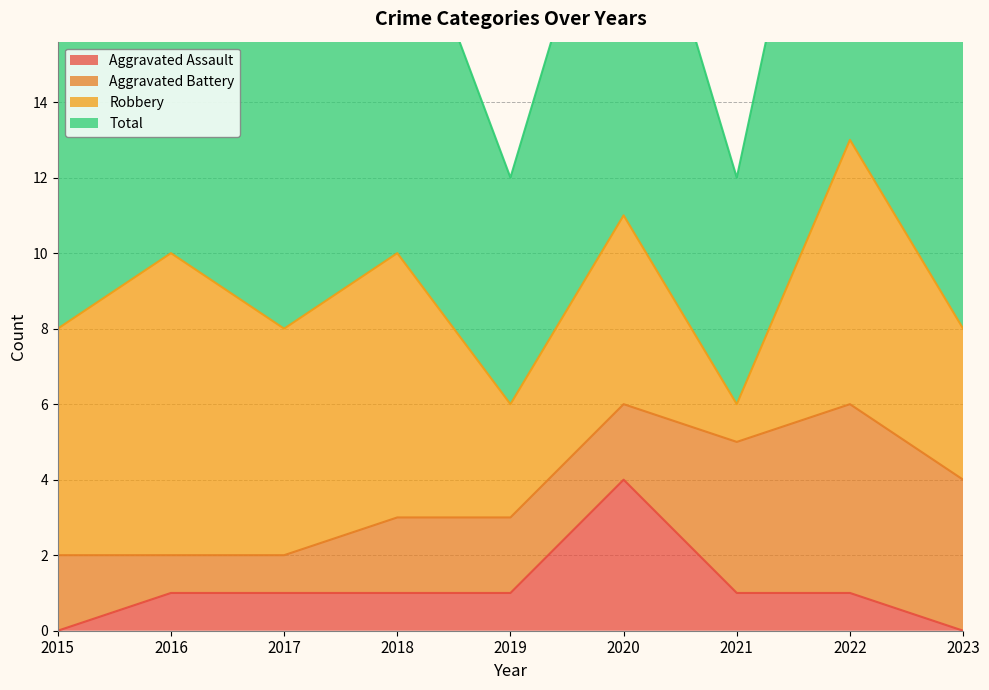

The Aggravated Assault series shows 0 at 2015. True or false?

True